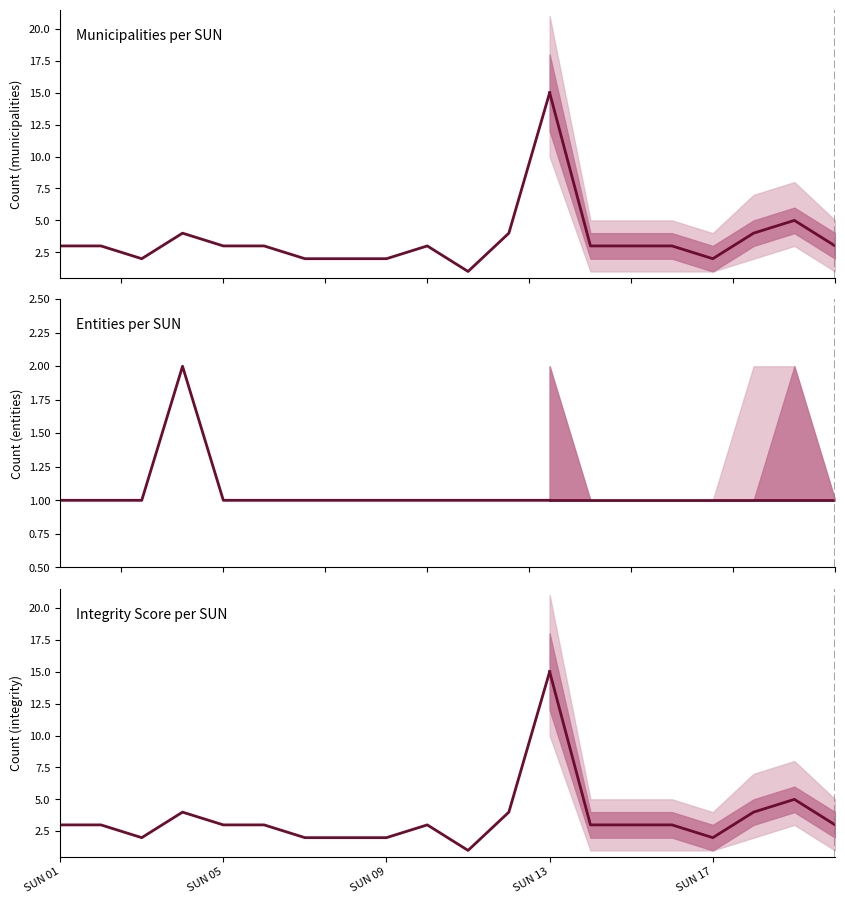

What is the average value of the municipalities_per_sun series?

4